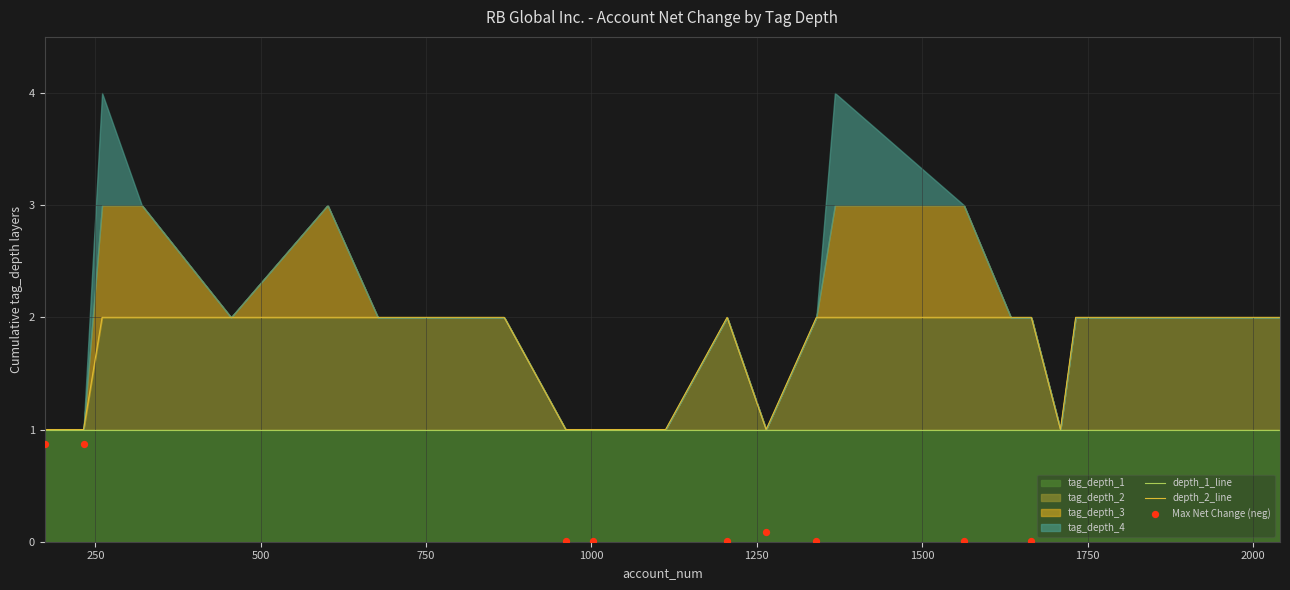

Which series contains the lowest Y value?

tag_depth_1